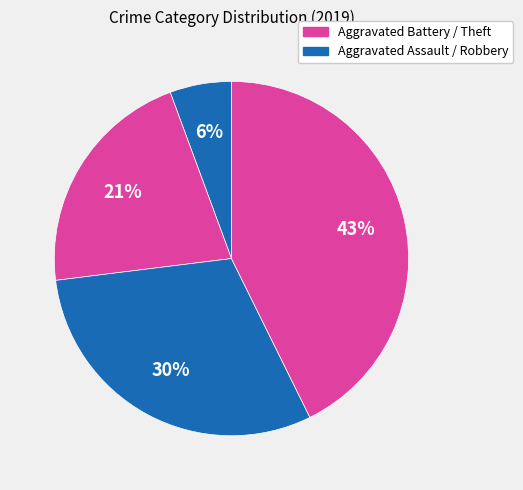

Count the number of slices in the pie.

4